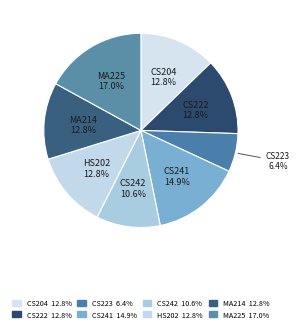

Count the number of slices in the pie.

8